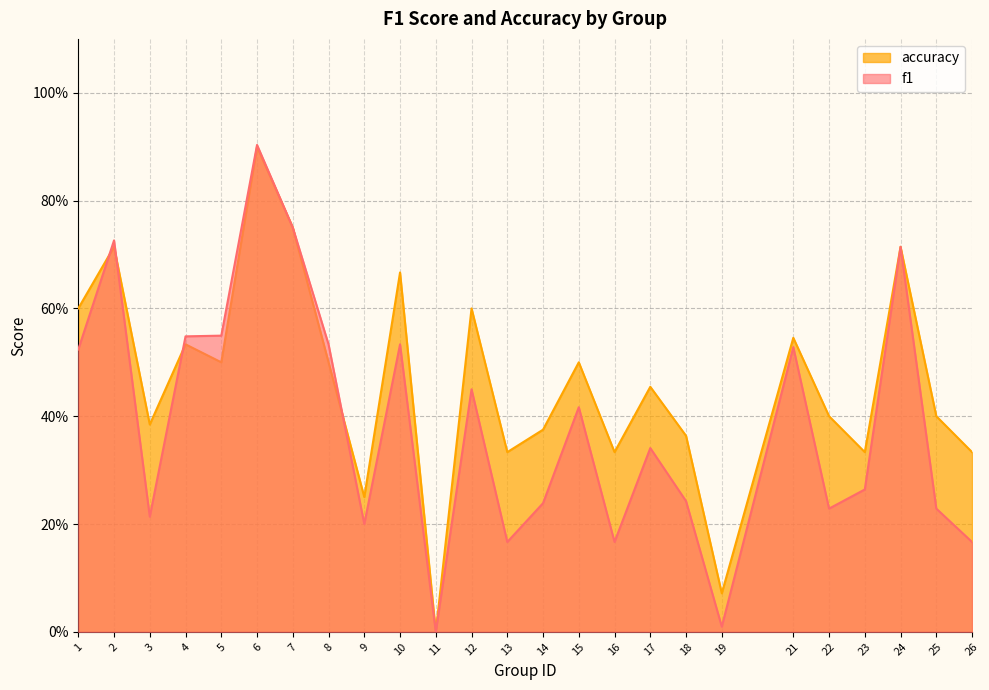

Where is the first local minimum for accuracy?

3